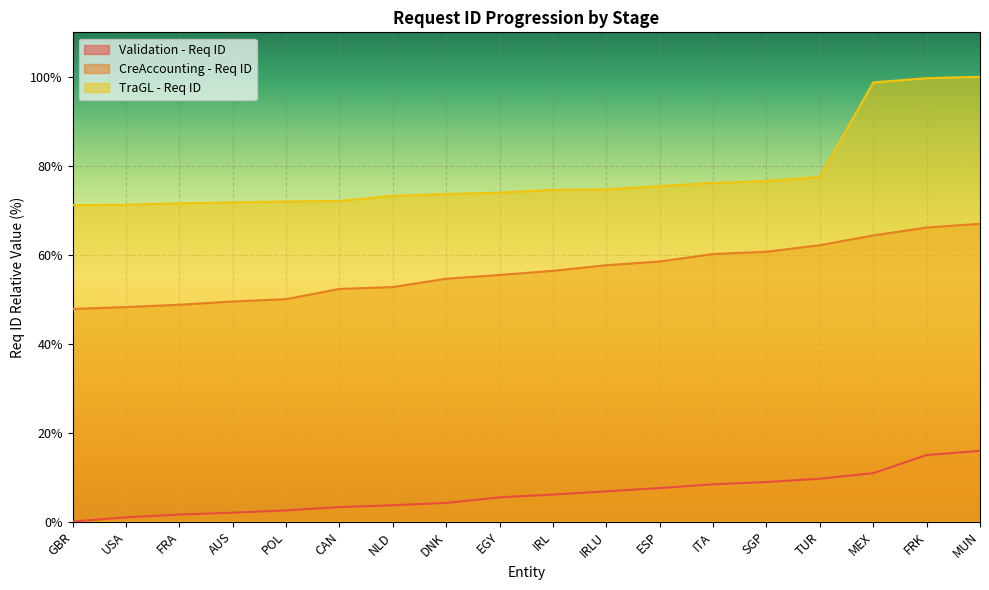

What is the difference between the Validation - Req ID values at IRLU and SGP?

2.1